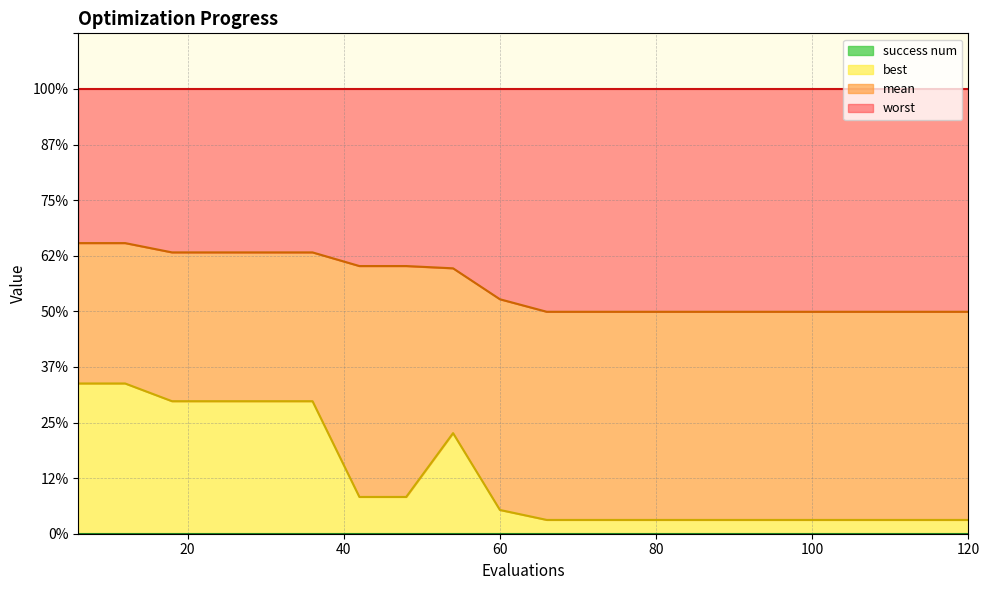

Does the chart display data point markers on the line(s)?

No